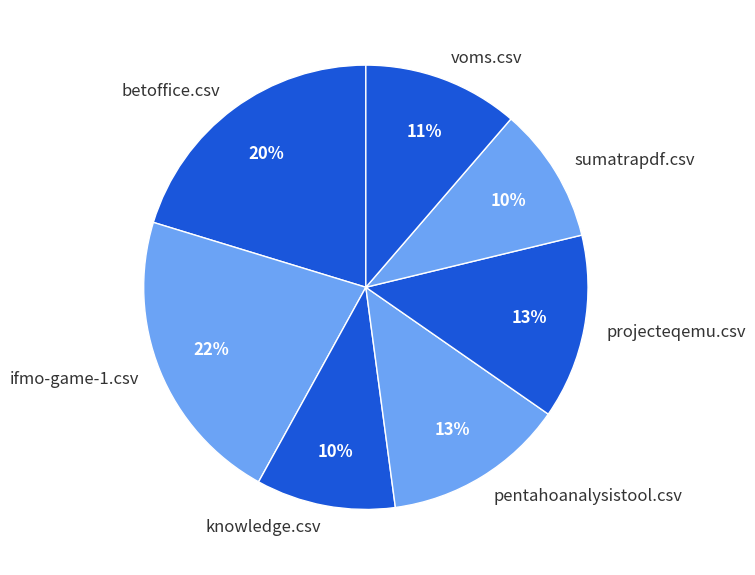

How many slices are in this pie chart?

7